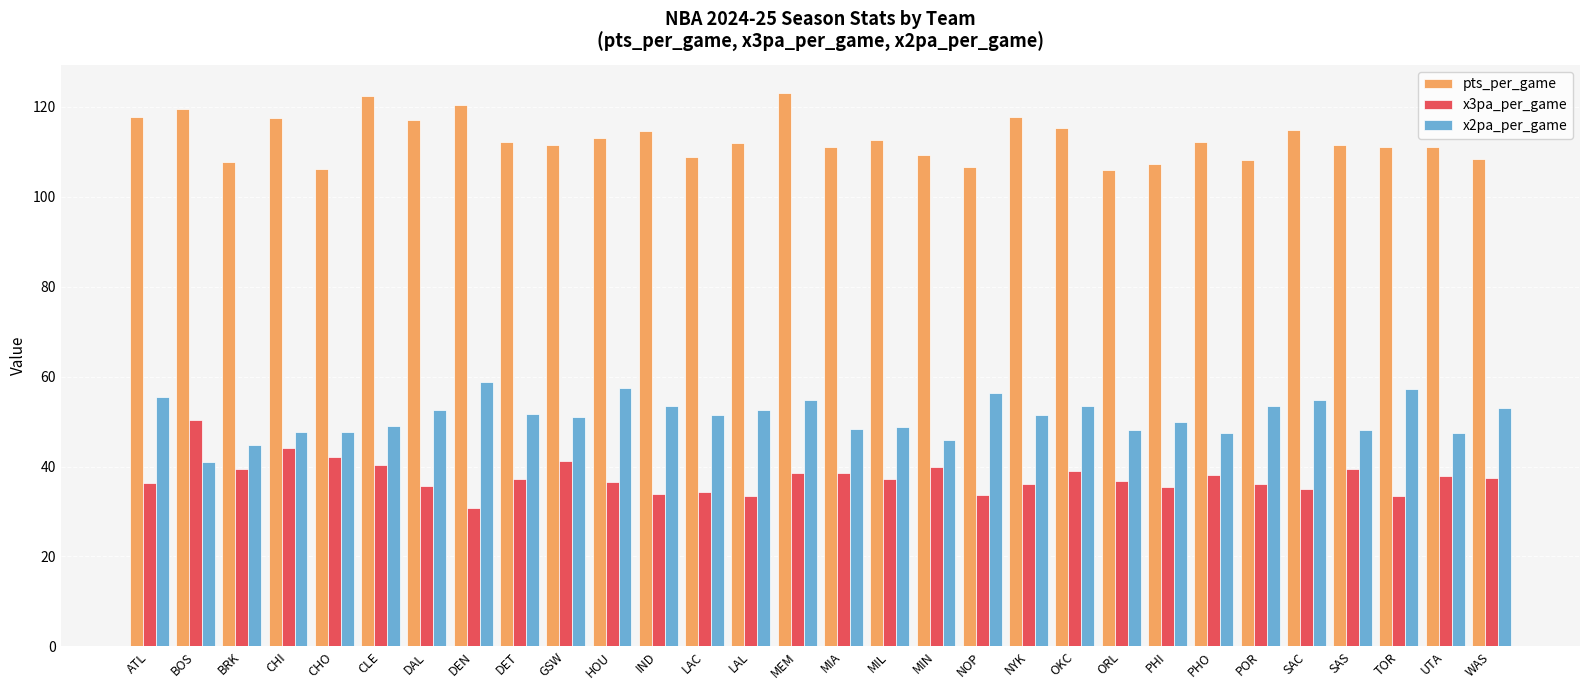

At which category does the chart reach its minimum across all series?

DEN